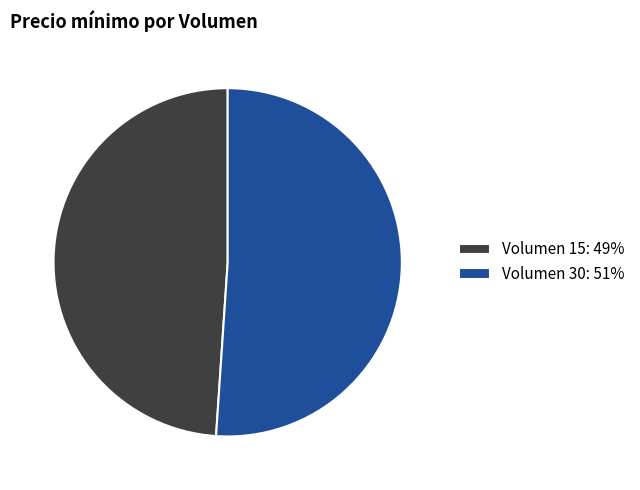

Which category has the biggest portion of the pie?

Volumen 30: 51%